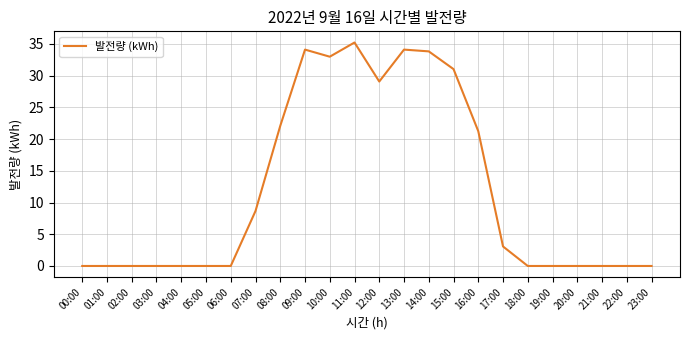

Is this an area chart (filled region under the line)?

No